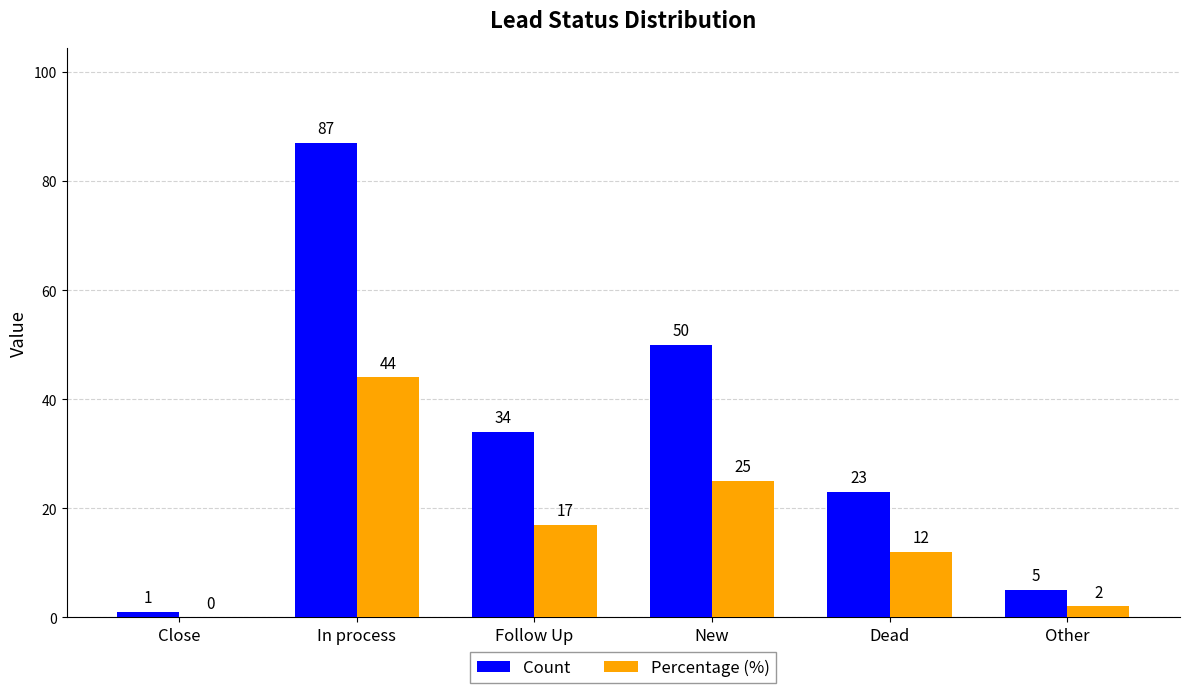

What value does the Percentage (%) series have at Dead, to the nearest 5?

10